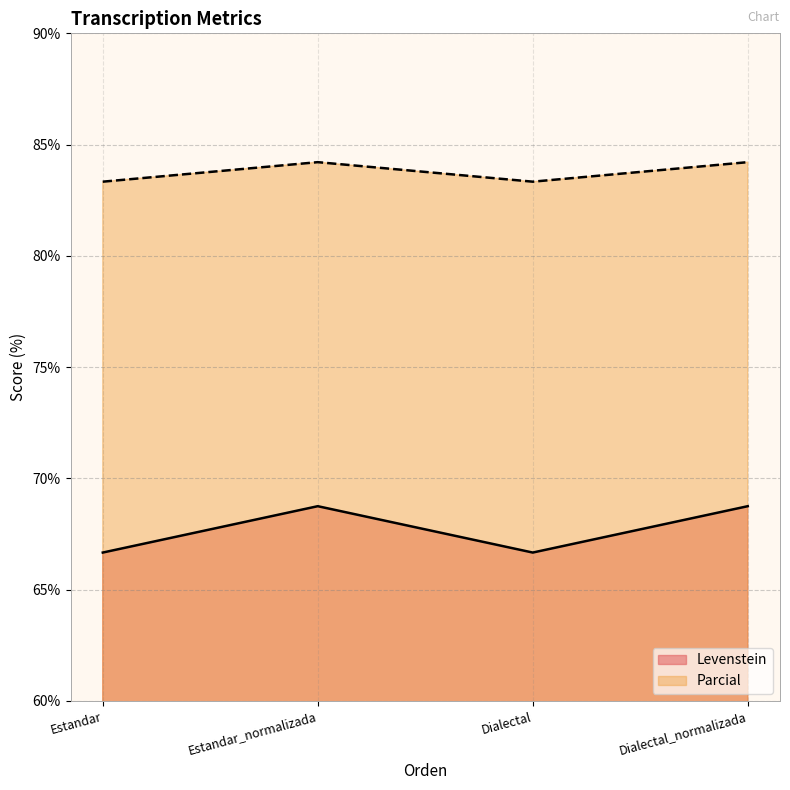

Reading left to right, what are all the values shown in this chart?

Levenstein: 66.7	68.8	66.7	68.8
Parcial: 83.3	84.2	83.3	84.2